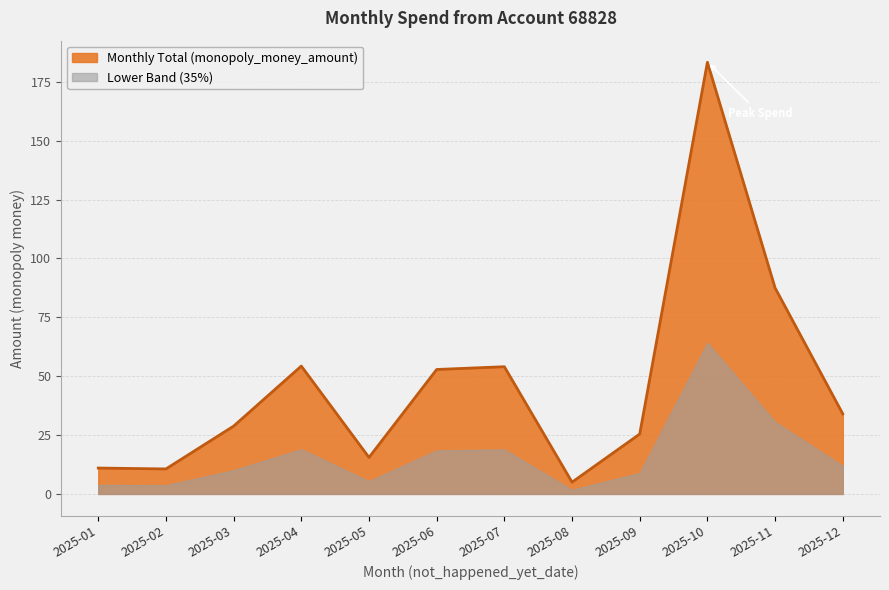

What is the value of the 6th point from the left?

52.9